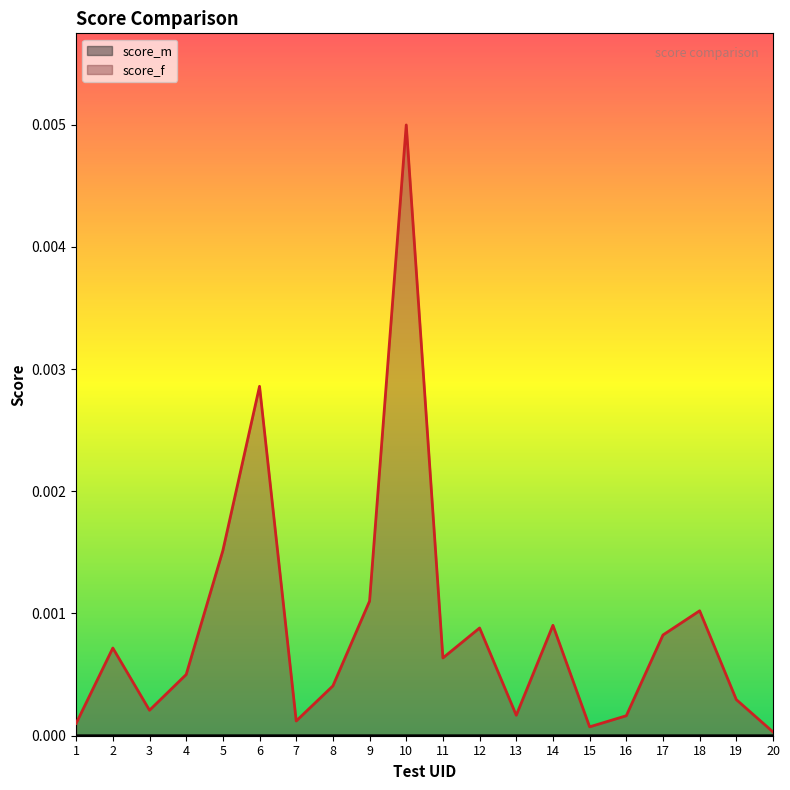

Rank the categories by value from highest to lowest.

10, 6, 5, 9, 18, 14, 12, 17, 2, 11, 4, 8, 19, 3, 13, 16, 7, 1, 15, 20